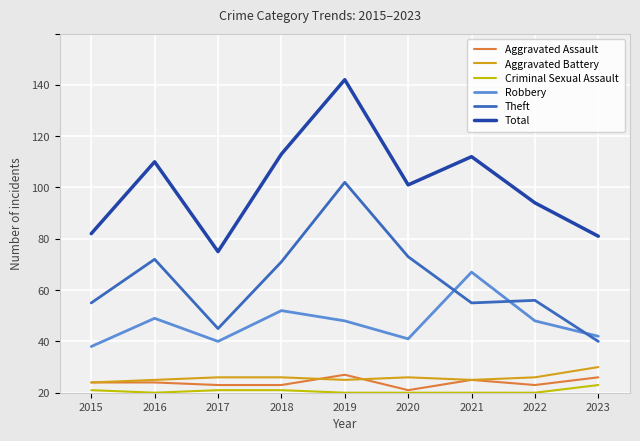

Which series has the largest total across all categories?

Total